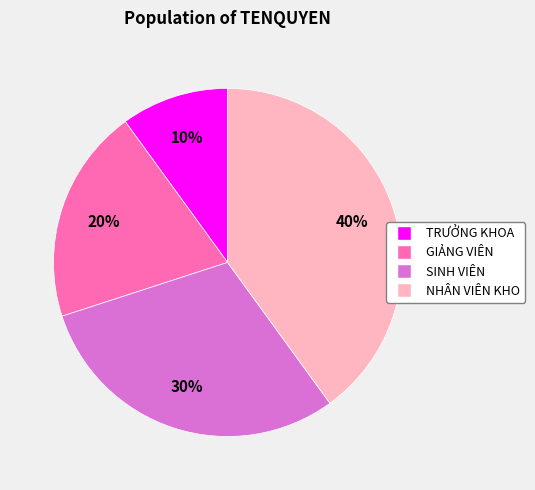

Is it true that TRƯỞNG KHOA is 10% of the pie?

True